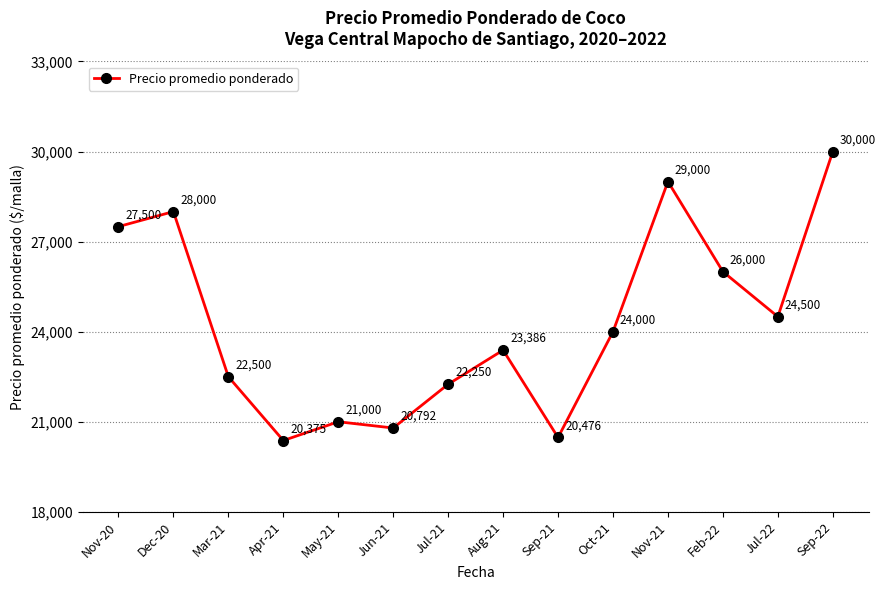

Reading right to left, list all the values displayed in this chart.

Sep-22=30000	Jul-22=24500	Feb-22=26000	Nov-21=29000	Oct-21=24000	Sep-21=20476	Aug-21=23386	Jul-21=22250	Jun-21=20792	May-21=21000	Apr-21=20375	Mar-21=22500	Dec-20=28000	Nov-20=27500